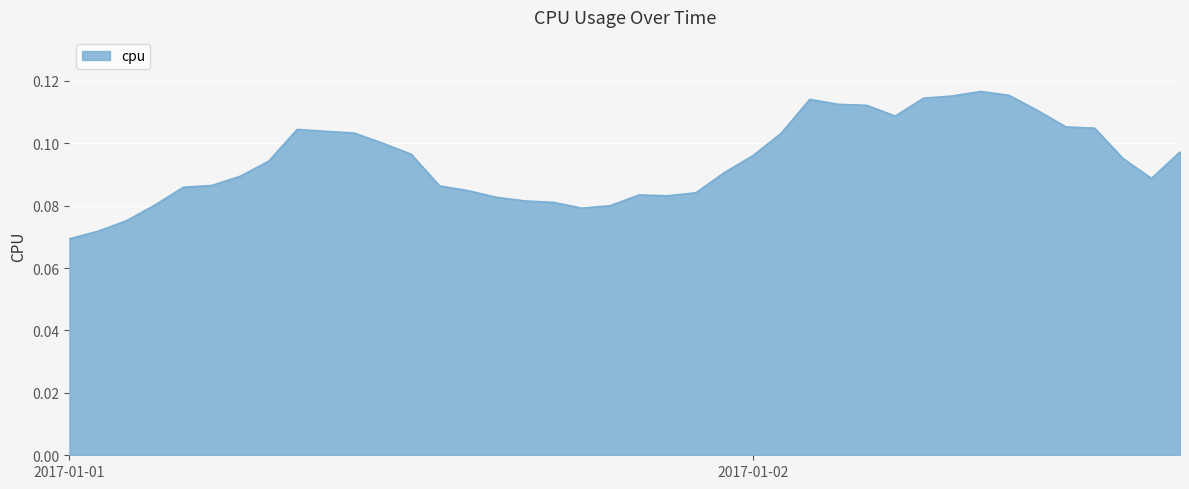

True or false: the data has more than 0 interior local peaks.

True